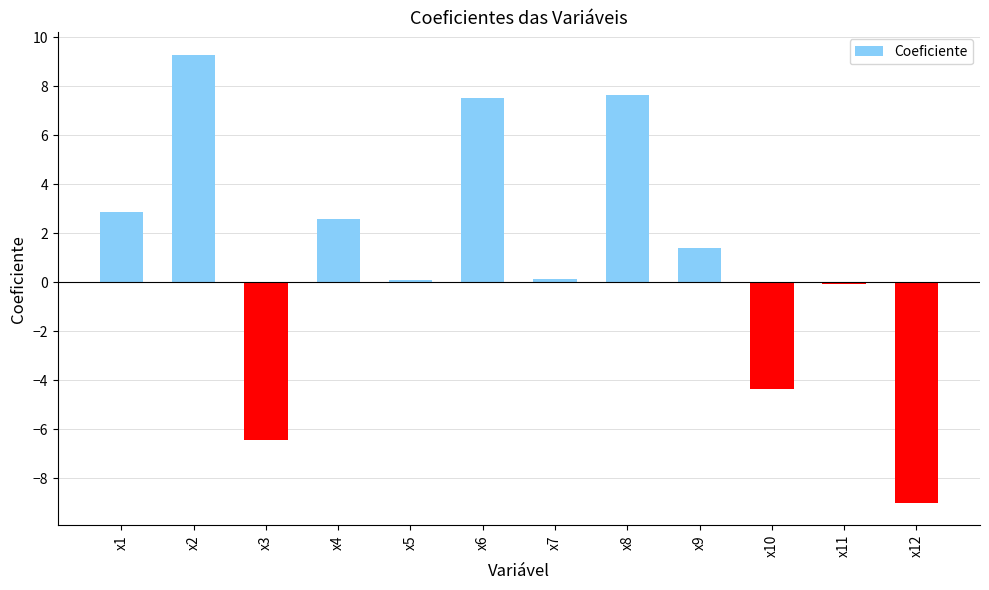

Approximately how many times larger is the value at x6 compared to x1?

2.6